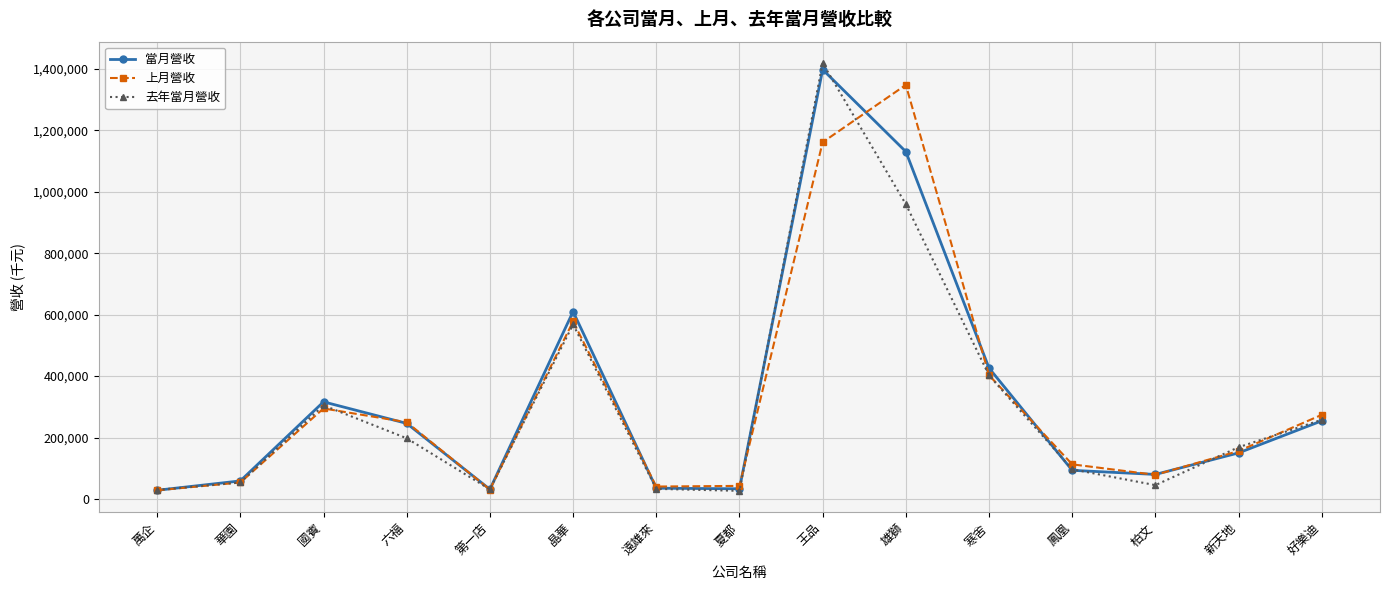

What is the difference between the maximum and minimum values in the 去年當月營收 series?

1391882